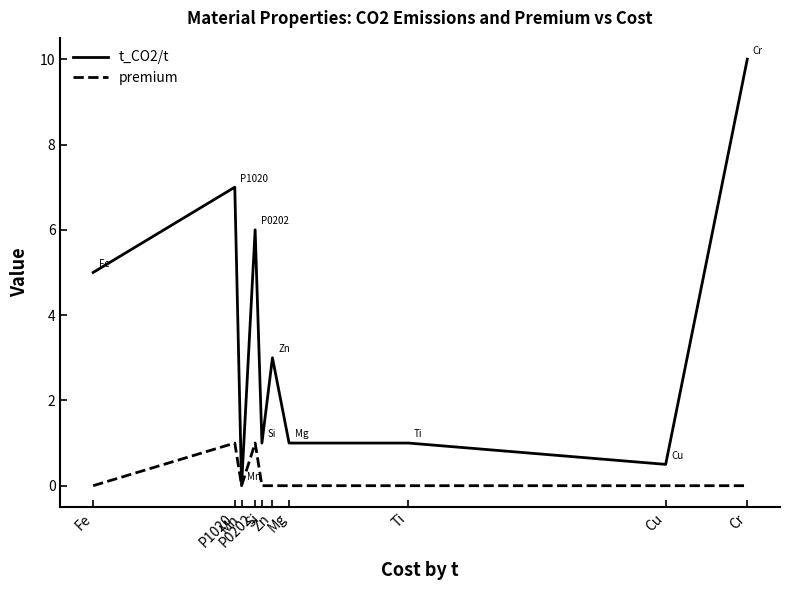

List the series in order of their peak value, lowest first.

premium, t_CO2/t